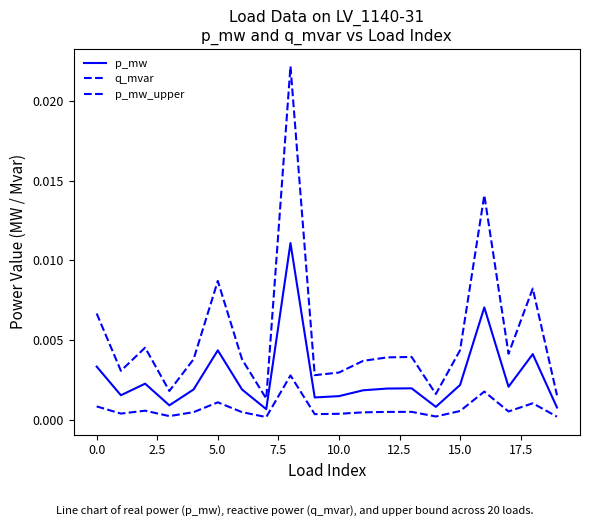

Is this an area chart (filled region under the line)?

No